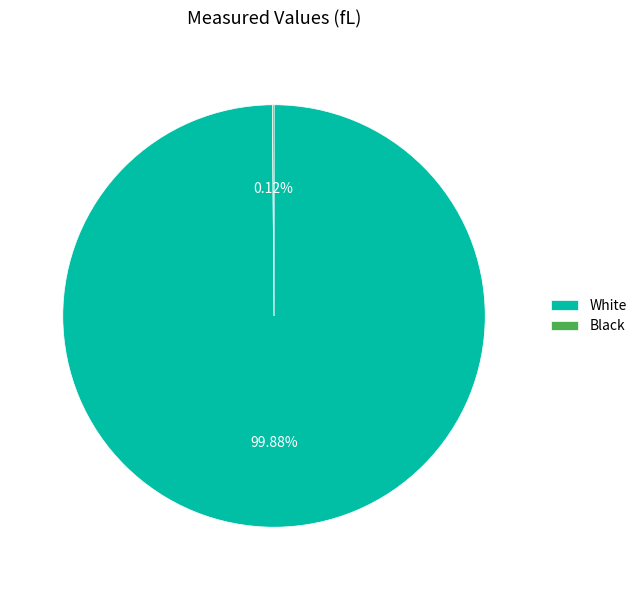

Which slice is the largest?

White